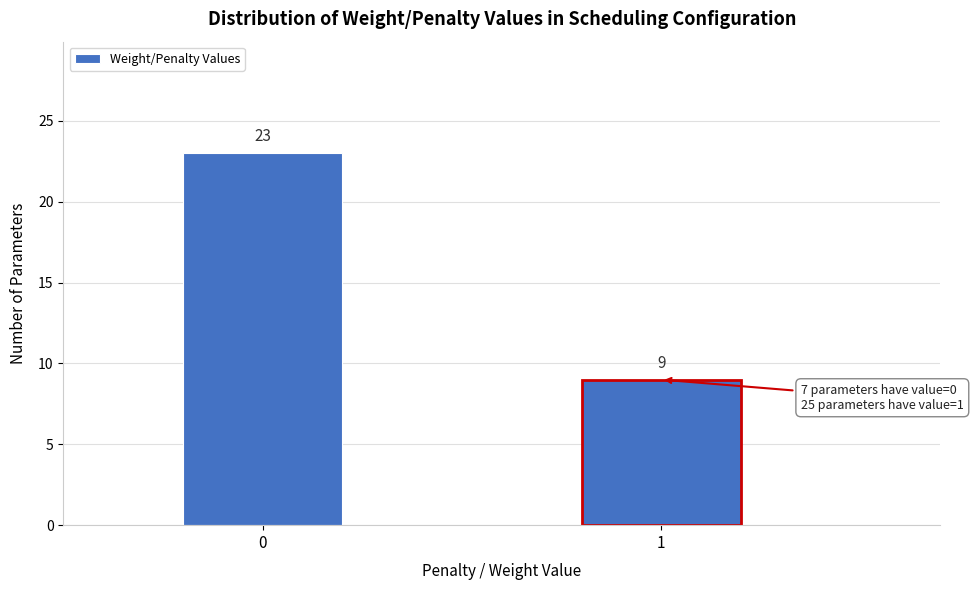

Reading right to left, transcribe all the data shown in this chart.

9	23